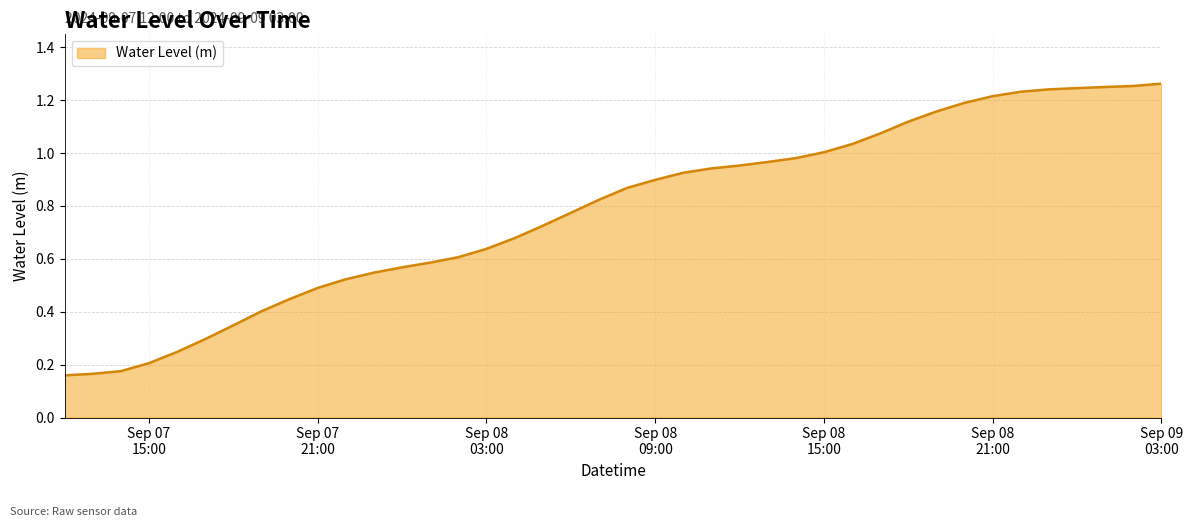

Is this an area chart (filled region under the line)?

Yes